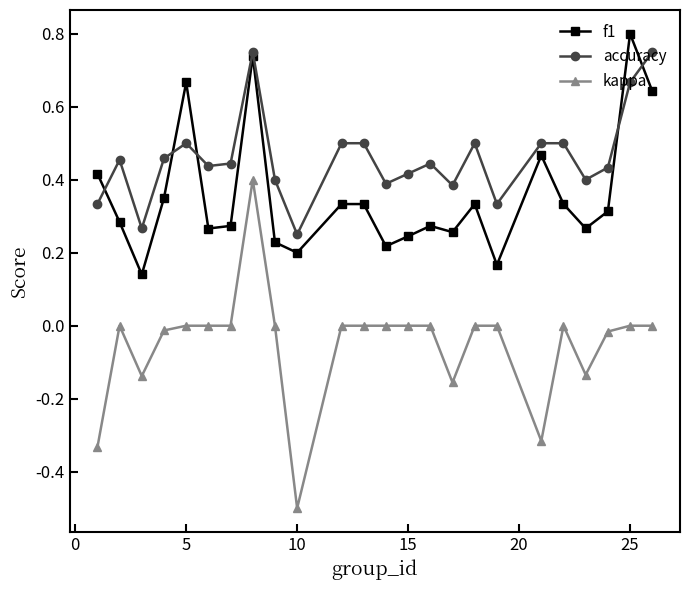

How many interior local valleys does the accuracy series have?

7